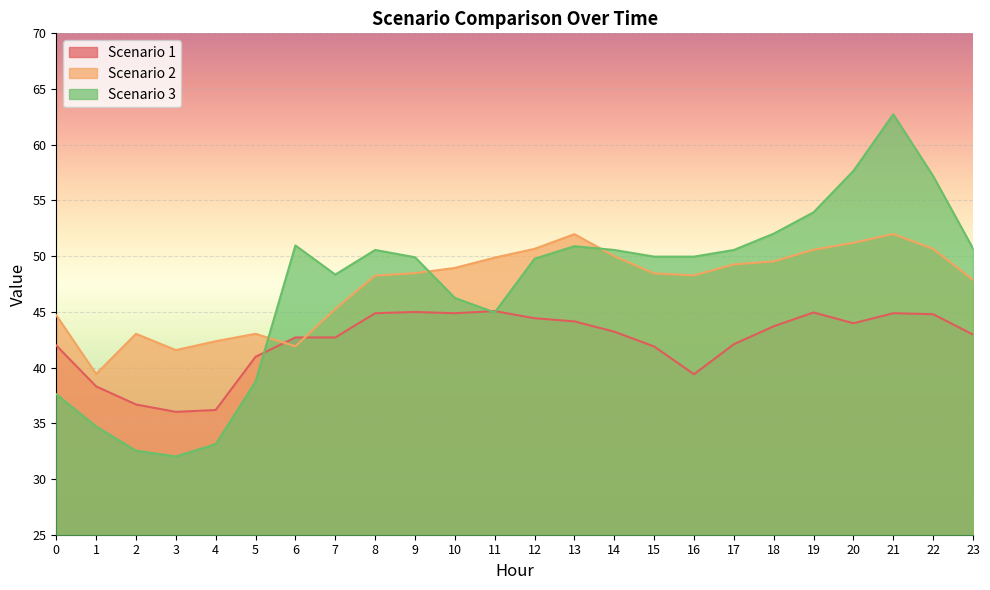

Between which two adjacent categories do Scenario 3 and Scenario 2 first intersect?

5 and 6